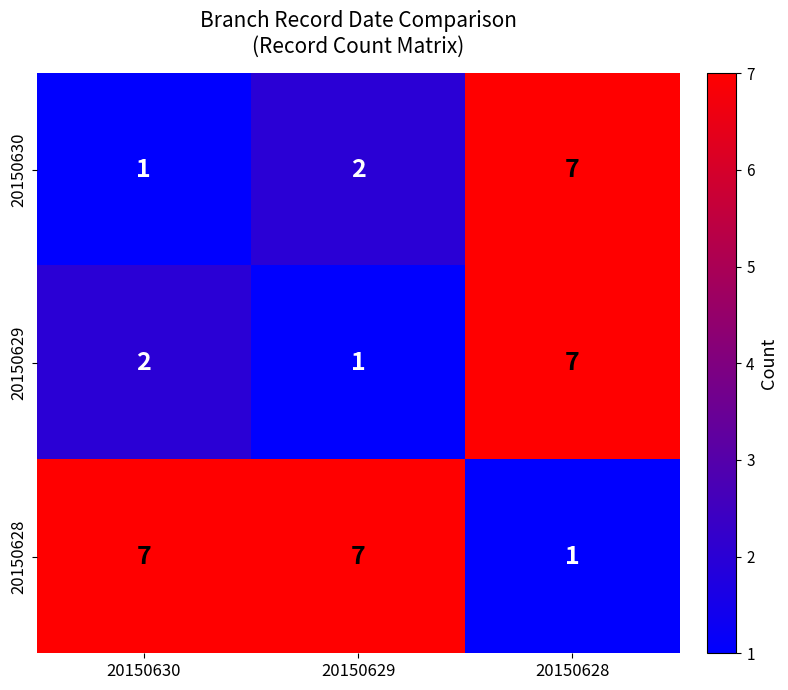

What is the difference between the 20150630 values at 20150628 and 20150630?

6